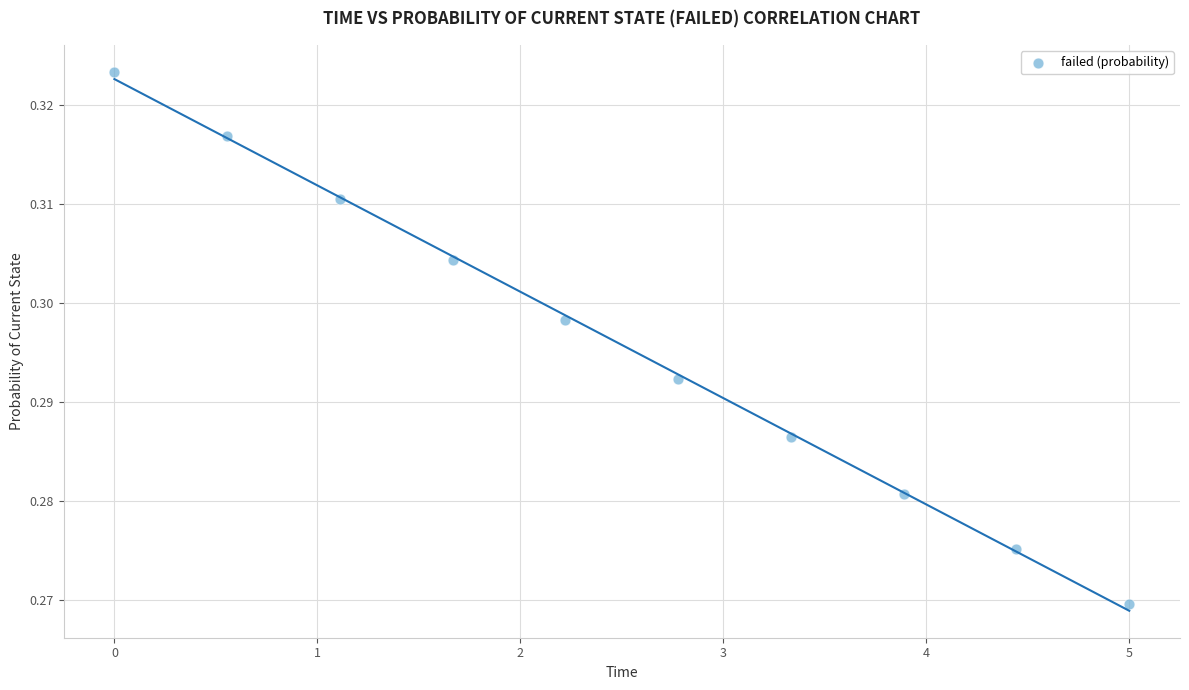

What is the average X value?

2.5